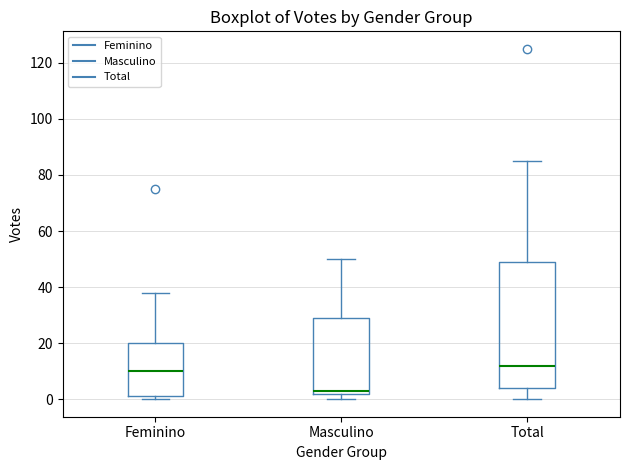

Reading left to right, read every box against the y-axis: the position of its median line, the range the box covers, and the ends of its whiskers. The values are not printed on the chart, so give them approximately, as read against the axis.

Feminino: median 10, box 2 to 20, whiskers 0 to 38
Masculino: median 4, box 2 to 30, whiskers 0 to 50
Total: median 12, box 4 to 50, whiskers 0 to 86